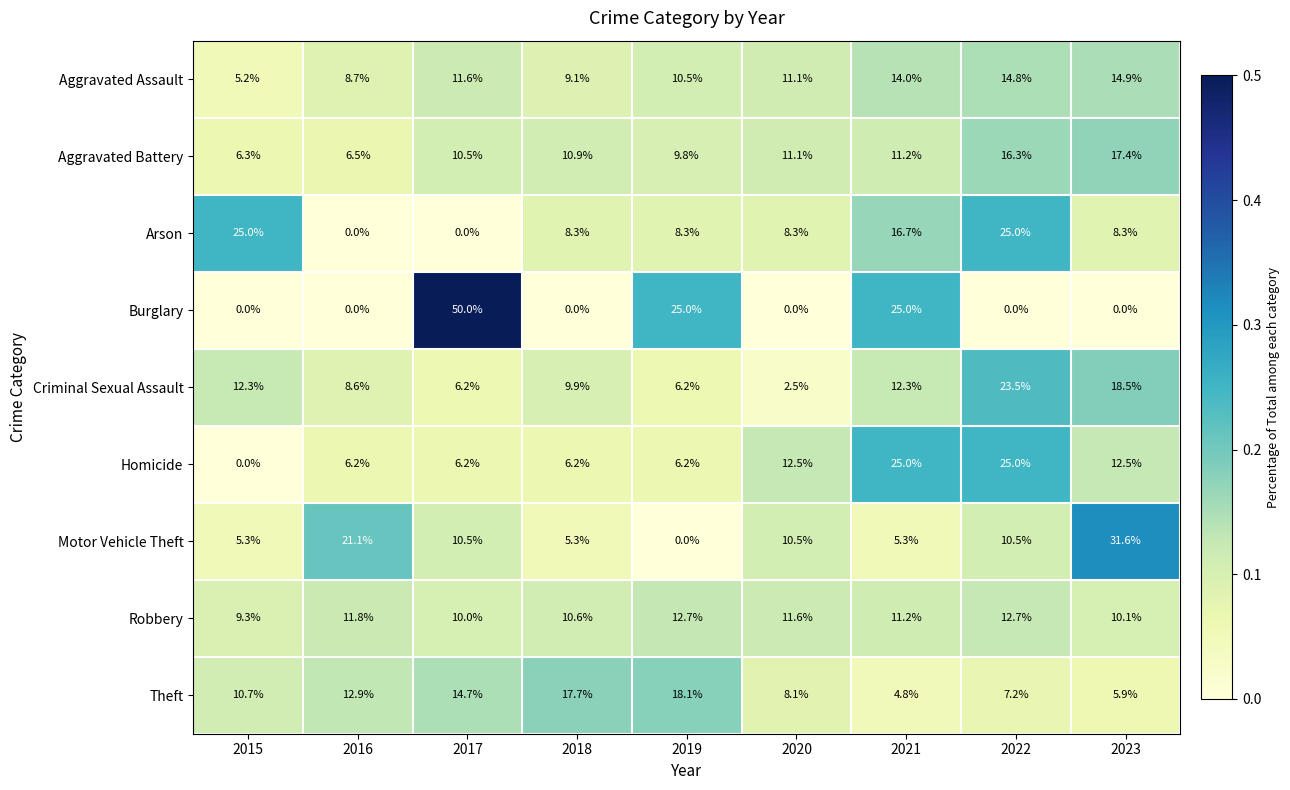

What is the difference between the maximum and second lowest values in the Motor Vehicle Theft series?

26.3